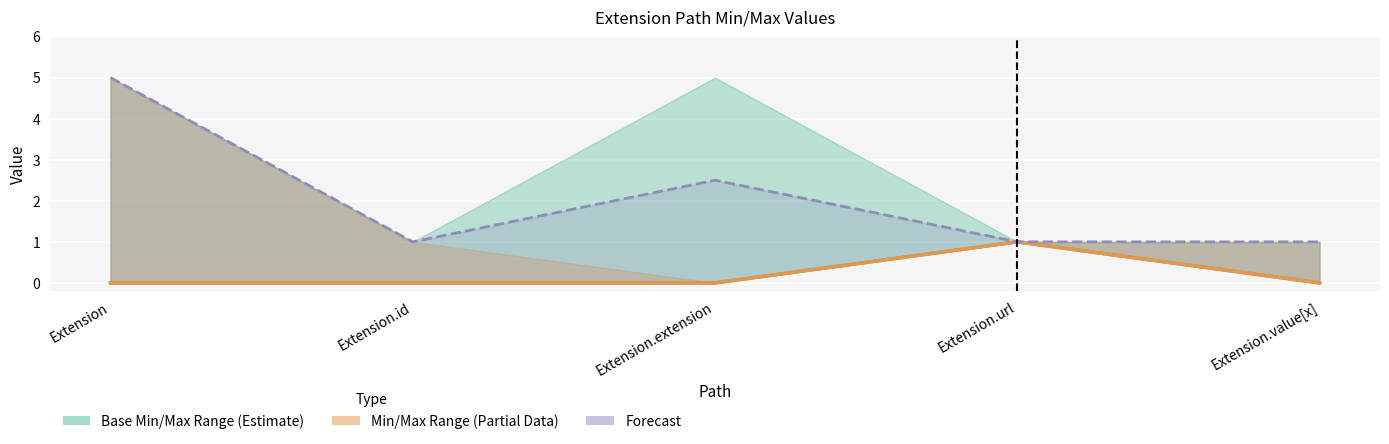

How many interior local peaks does the Min series have?

1